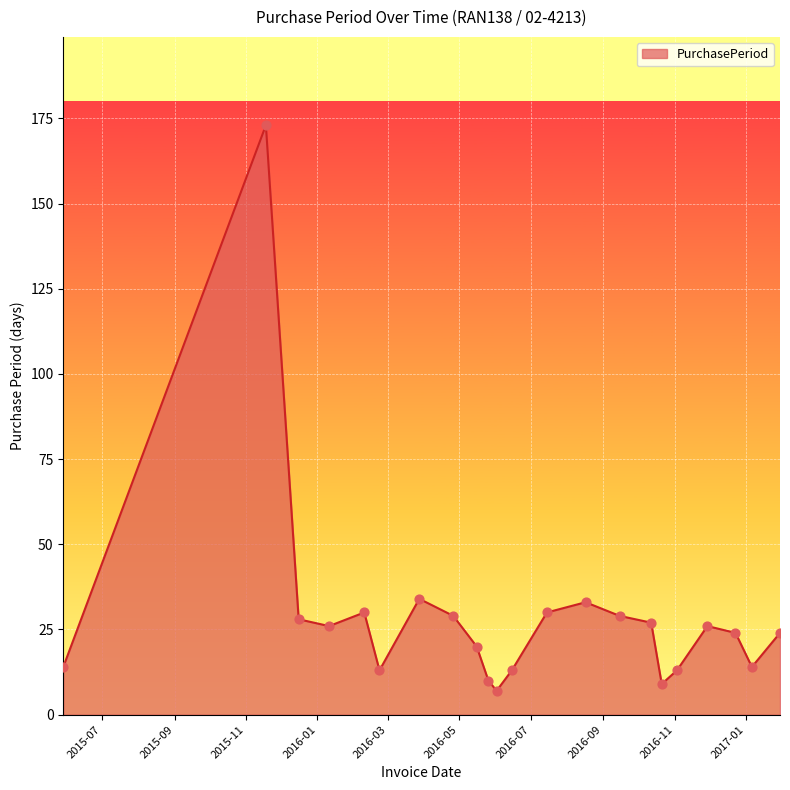

What is the difference between the maximum and minimum values?

166